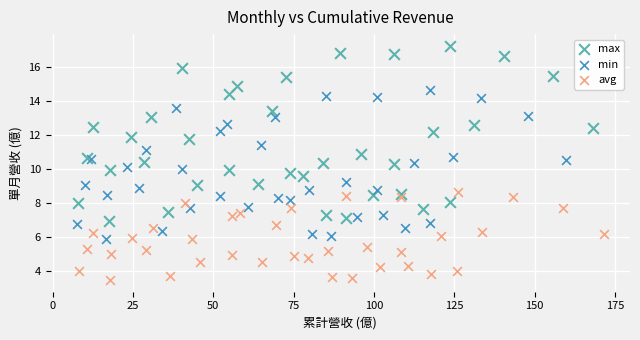

What are all the series names shown in the legend?

max, min, avg